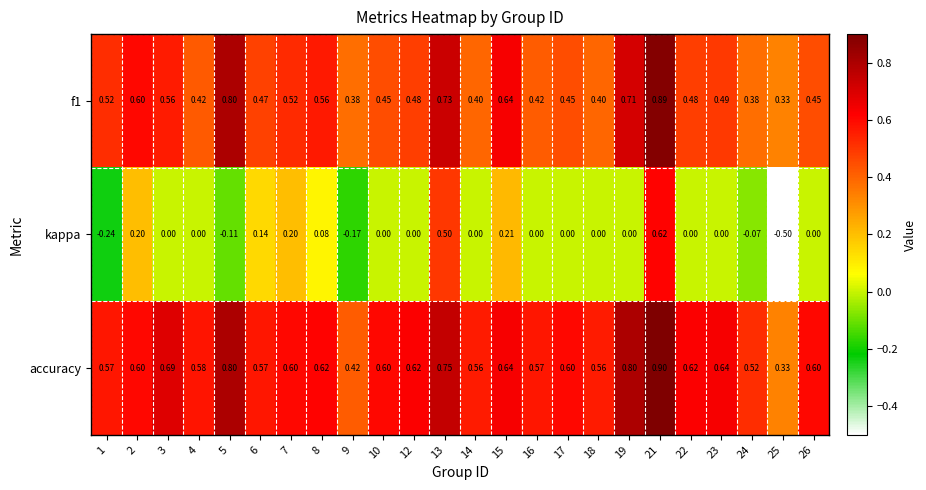

At 3, list the series in order from smallest to largest.

kappa, f1, accuracy